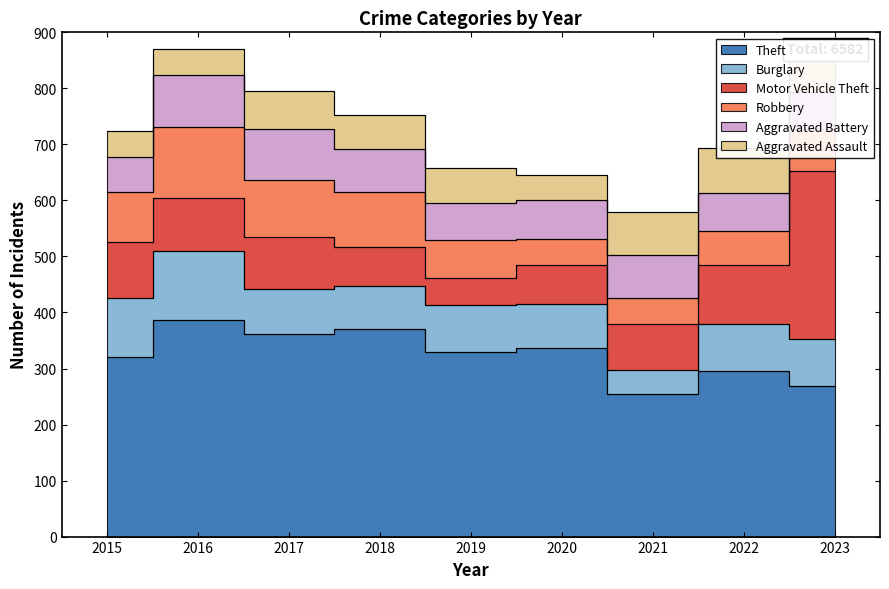

What is the value of the Aggravated Battery point at the 1st from the left?

62